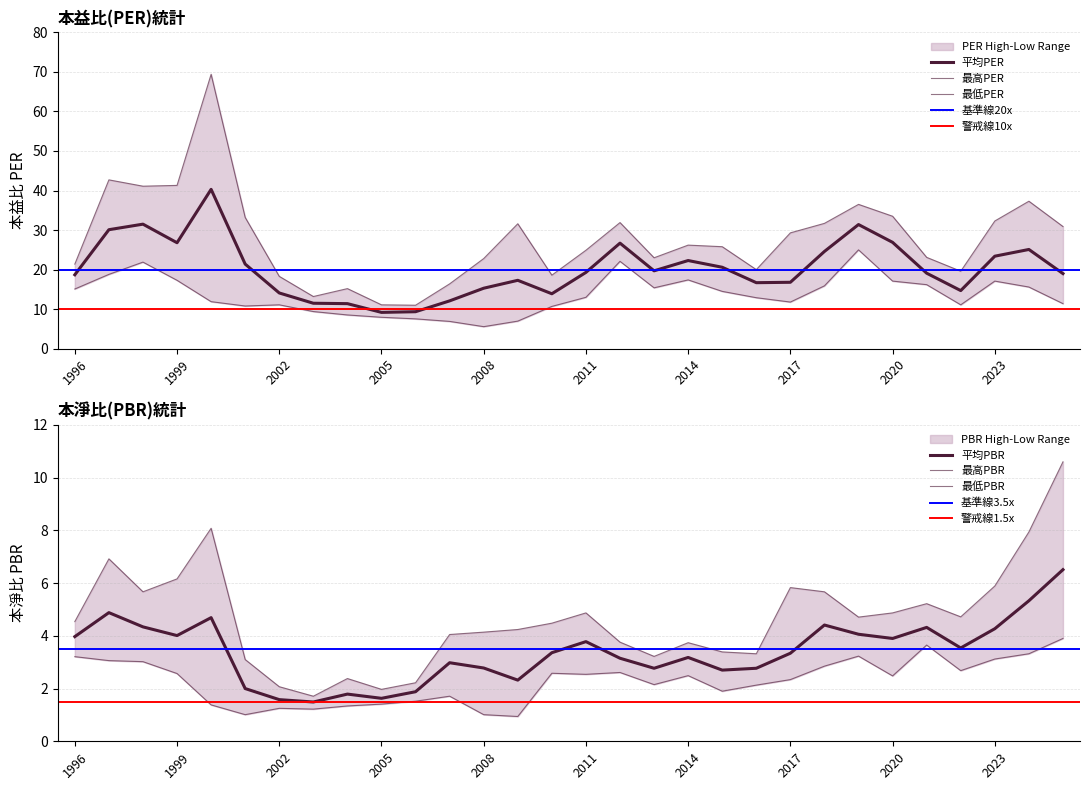

What is the label of the 30th point from the right?

1996